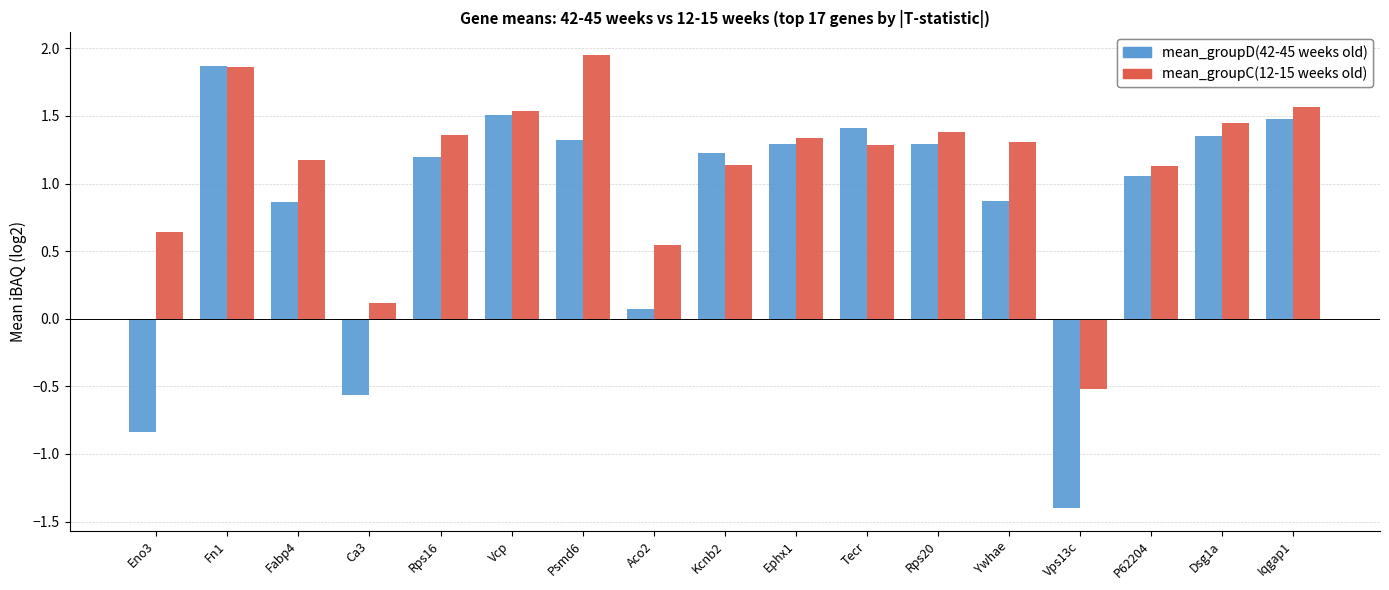

What is the difference between the highest and lowest values at Ywhae?

0.4